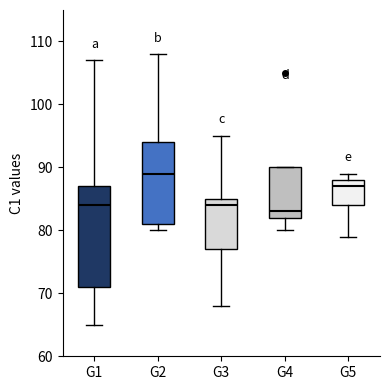

Reading left to right, transcribe this box plot: for each box, give where its median line is, the range the box spans, and where its two whiskers end, as read against the y-axis. The values are not printed on the chart, so give them approximately, as read against the axis.

G1: median 84, box 71 to 87, whiskers 65 to 107
G2: median 89, box 81 to 94, whiskers 80 to 108
G3: median 84, box 77 to 85, whiskers 68 to 95
G4: median 83, box 82 to 90, whiskers 80 to 90
G5: median 87, box 84 to 88, whiskers 79 to 89